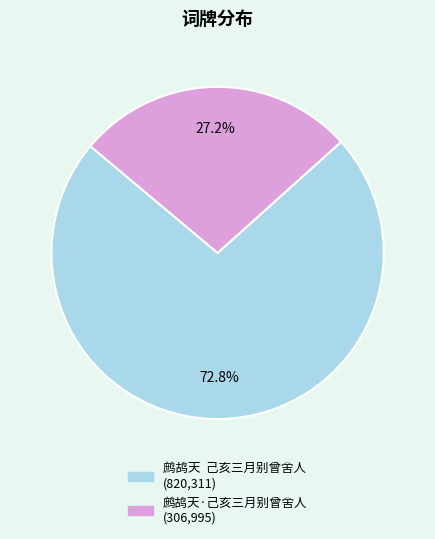

How many slices are in this pie chart?

2